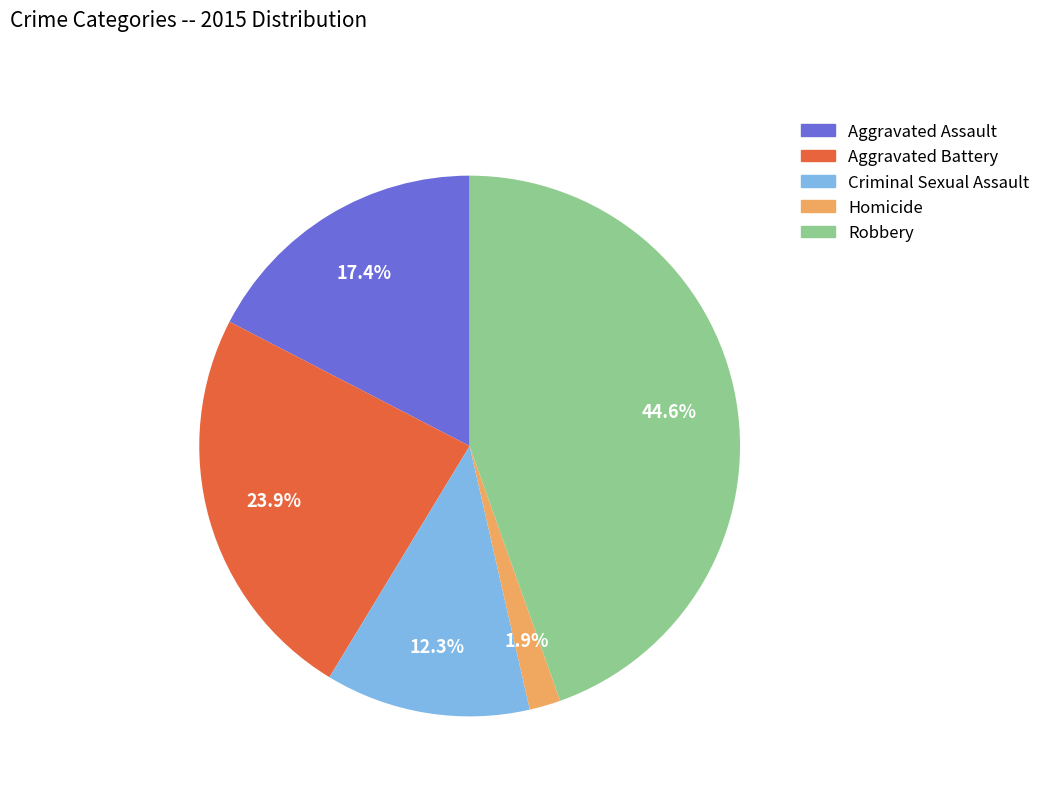

The Aggravated Battery slice represents 17% of the pie. True or false?

False